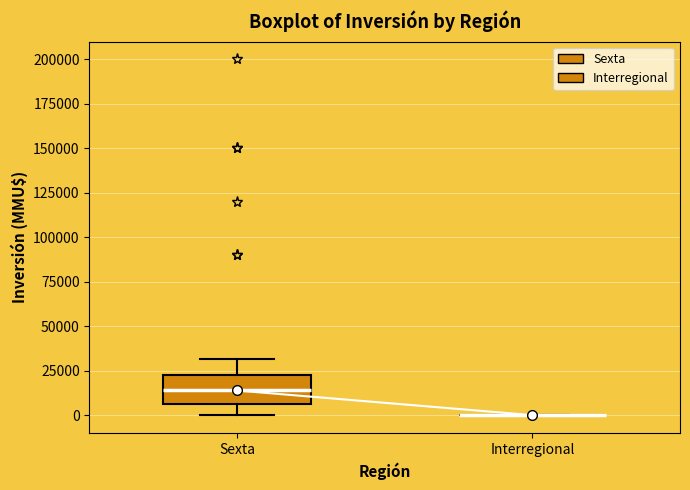

Reading left to right, transcribe this box plot: for each box, give where its median line is, the range the box spans, and where its two whiskers end, as read against the y-axis. The values are not printed on the chart, so give them approximately, as read against the axis.

Sexta: median 15000, box 5000 to 25000, whiskers 0 to 30000
Interregional: box collapsed to a line at 0, whiskers 0 to 0